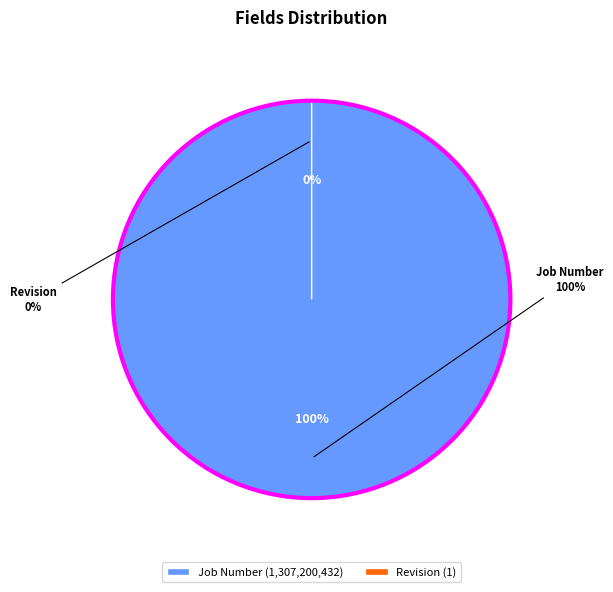

Rank the categories by value from lowest to highest.

Revision, Job Number